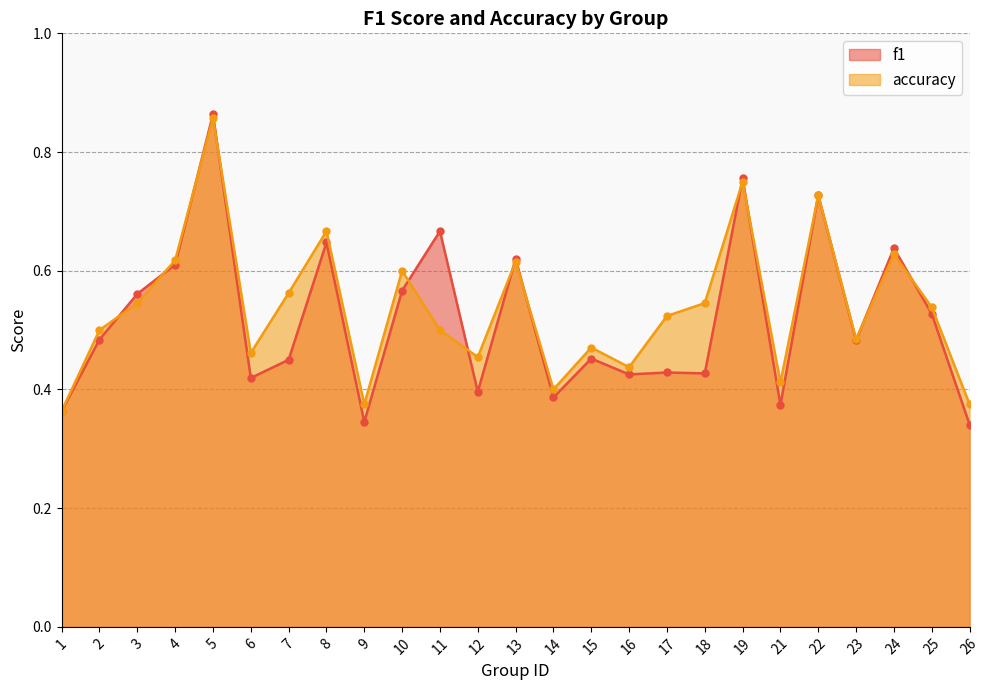

What are all the series names shown in the legend?

f1, accuracy